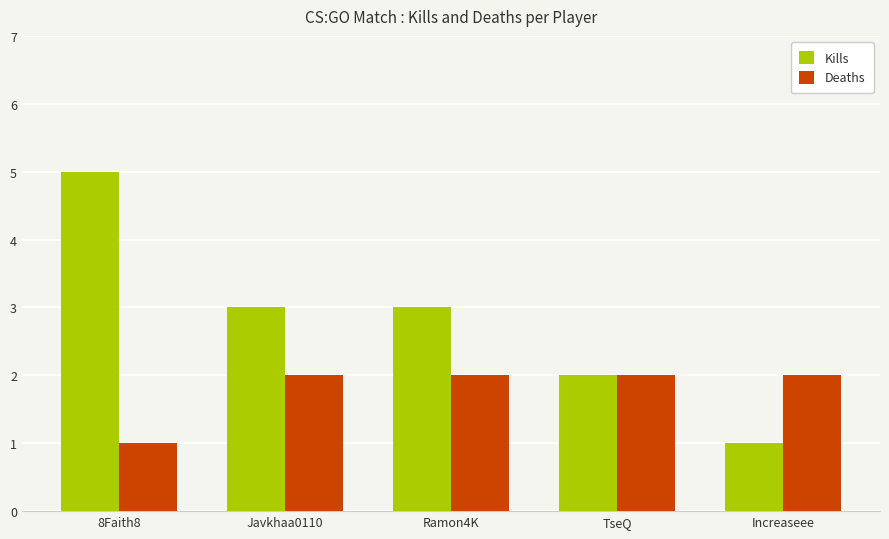

At which category is the sum across all series the highest?

8Faith8